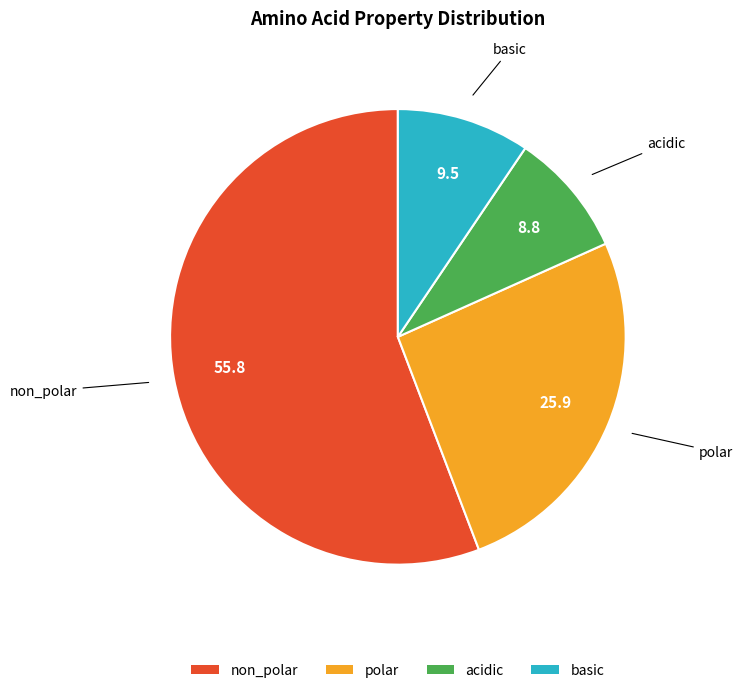

Is it true that acidic is 22% of the pie?

False